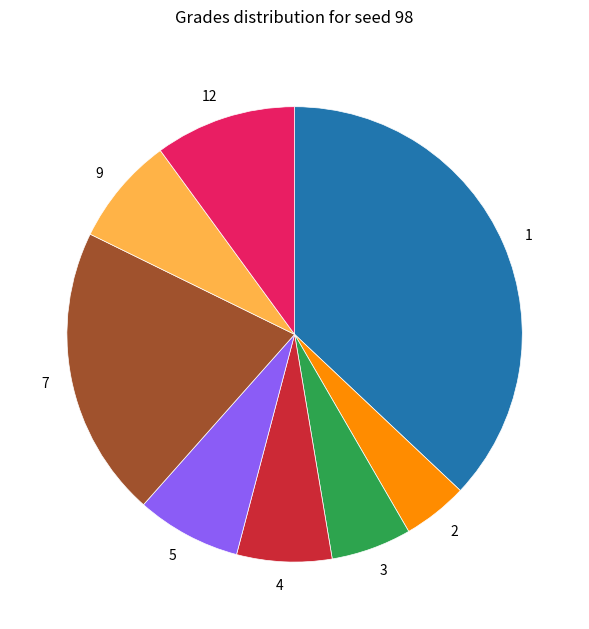

The 7 slice represents 7% of the pie. True or false?

False